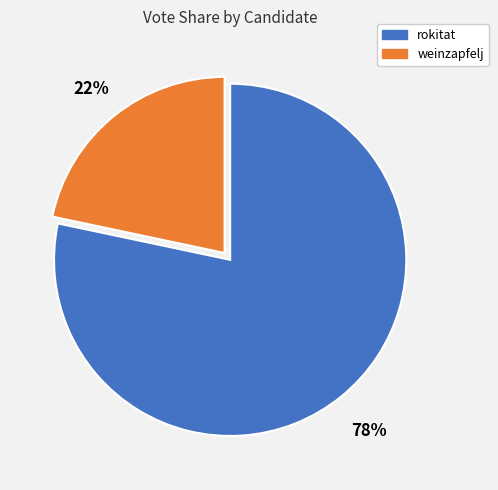

Rank the categories by value from lowest to highest.

weinzapfelj, rokitat